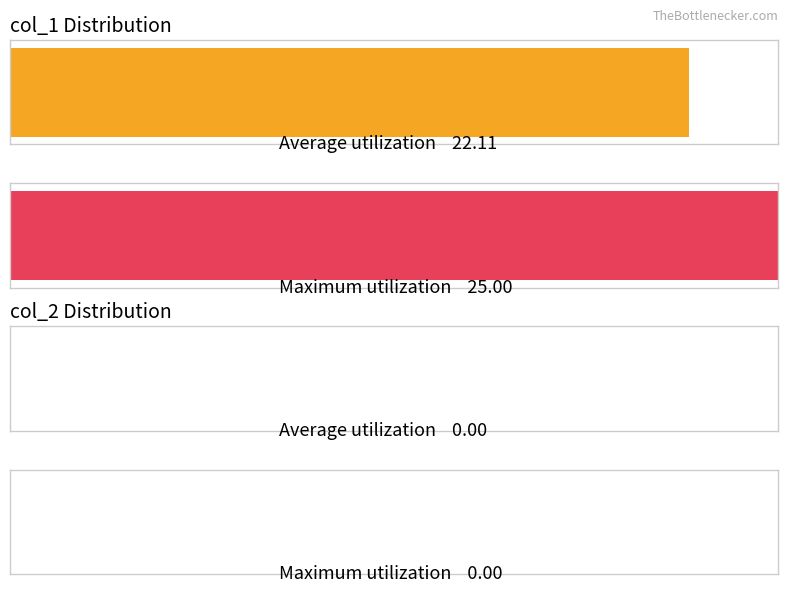

Between 20 and 22, which is larger?

22